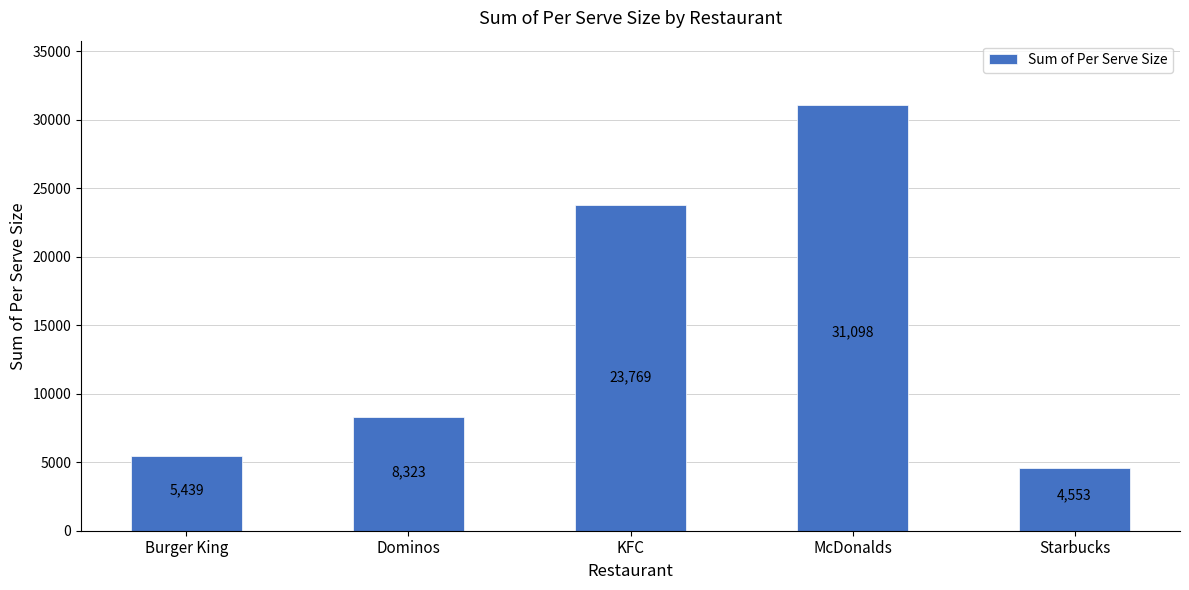

What is the difference between the second highest and minimum values?

19216.0